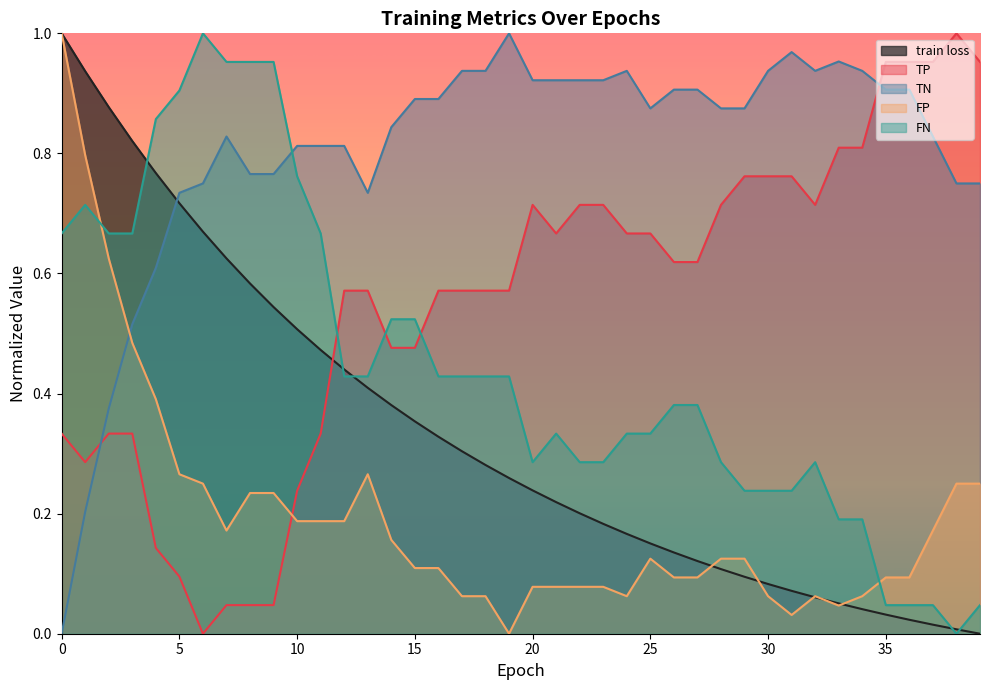

What value does the TN series have at 9?

0.8